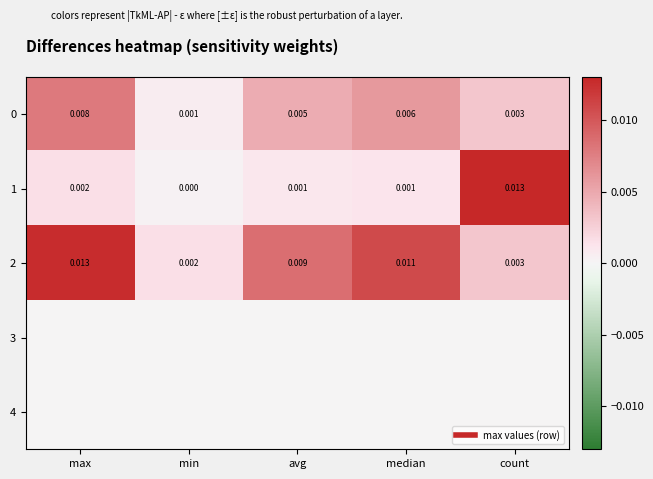

List the labels in order of 2 value, largest first.

max, median, avg, count, min